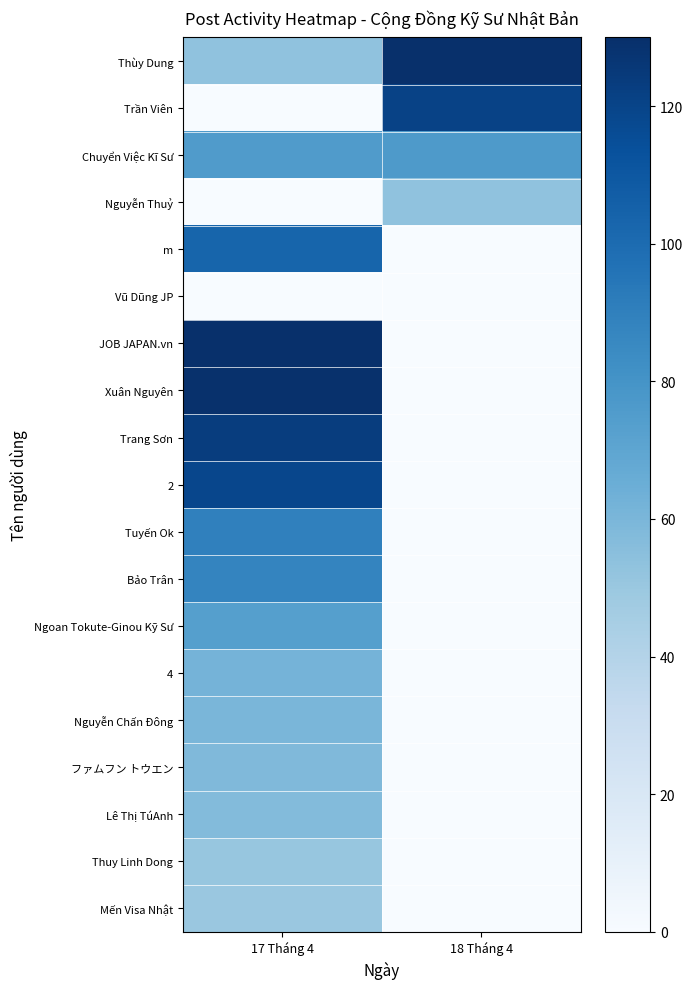

Reading right to left, what are all the values shown in this chart?

Thùy Dung: 18 Tháng 4=131.0	17 Tháng 4=53.3
Trần Viên: 18 Tháng 4=120.7	17 Tháng 4=0.0
Chuyển Việc Kĩ Sư: 18 Tháng 4=76.4	17 Tháng 4=75.3
Nguyễn Thuỷ: 18 Tháng 4=53.0	17 Tháng 4=0.0
m: 18 Tháng 4=0.0	17 Tháng 4=103.4
Vũ Dũng JP: 18 Tháng 4=0.0	17 Tháng 4=0.0
JOB JAPAN.vn: 18 Tháng 4=0.0	17 Tháng 4=130.0
Xuân Nguyên: 18 Tháng 4=0.0	17 Tháng 4=129.4
Trang Sơn: 18 Tháng 4=0.0	17 Tháng 4=123.1
2: 18 Tháng 4=0.0	17 Tháng 4=118.5
Tuyến Ok: 18 Tháng 4=0.0	17 Tháng 4=89.7
Bảo Trân: 18 Tháng 4=0.0	17 Tháng 4=87.4
Ngoan Tokute-Ginou Kỹ Sư: 18 Tháng 4=0.0	17 Tháng 4=73.5
4: 18 Tháng 4=0.0	17 Tháng 4=61.6
Nguyễn Chấn Đông: 18 Tháng 4=0.0	17 Tháng 4=60.2
ファムフン トウエン: 18 Tháng 4=0.0	17 Tháng 4=58.4
Lê Thị TúAnh: 18 Tháng 4=0.0	17 Tháng 4=57.1
Thuy Linh Dong: 18 Tháng 4=0.0	17 Tháng 4=51.0
Mến Visa Nhật: 18 Tháng 4=0.0	17 Tháng 4=50.0